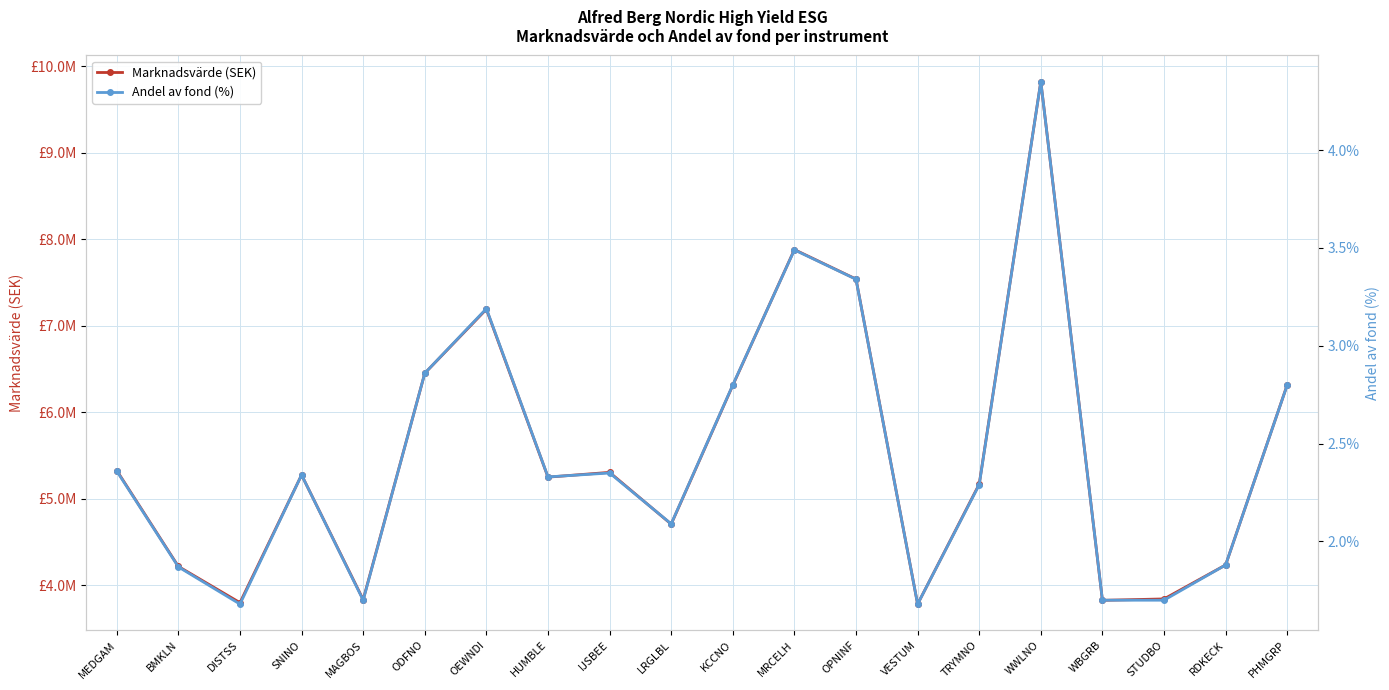

What is the spread (max minus min) of values at BMKLN?

4217852.3